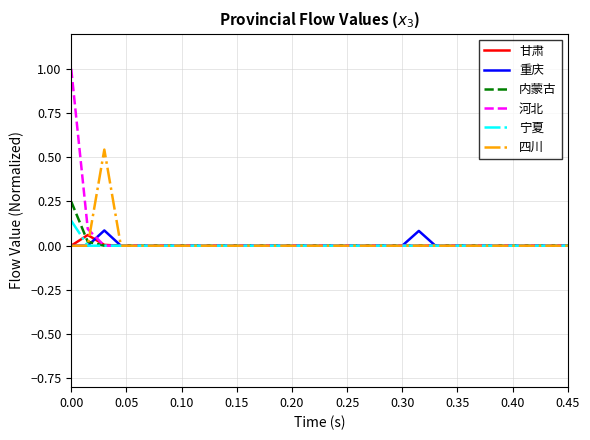

Which series has the widest spread of values?

河北